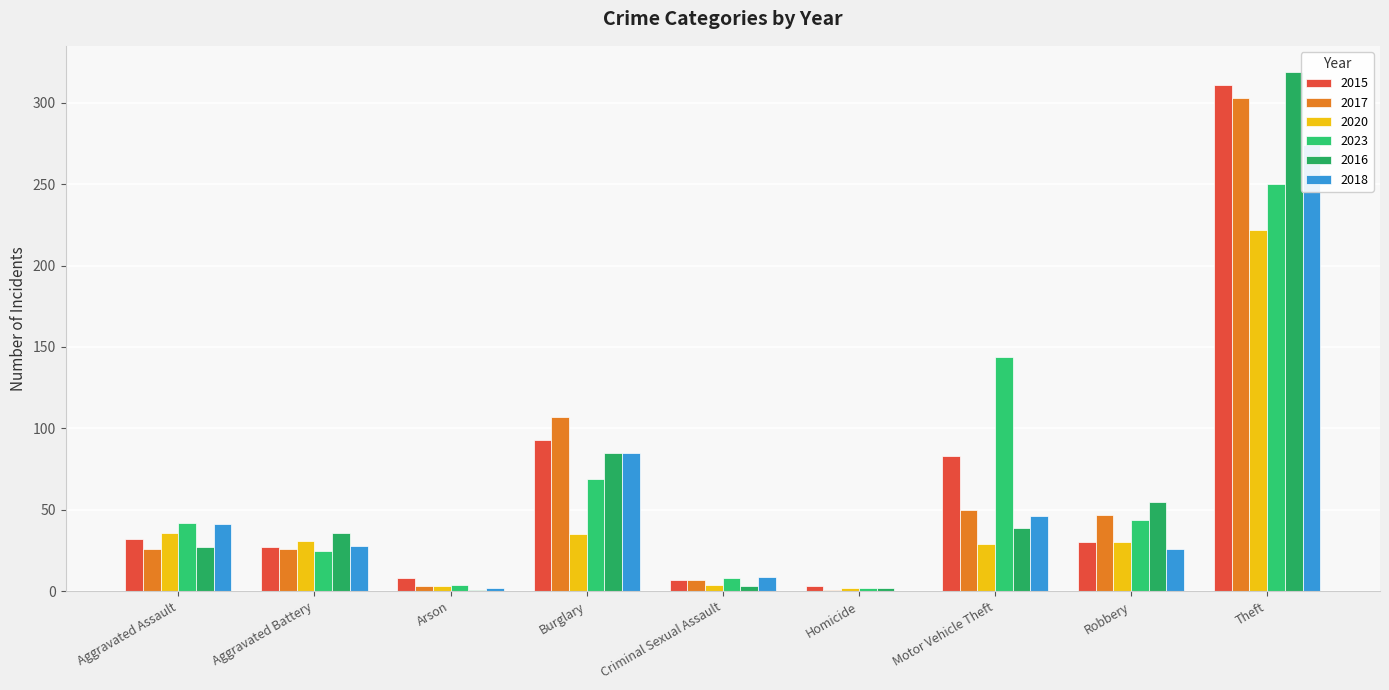

True or false: 2016 has a value of 55 at Robbery.

True